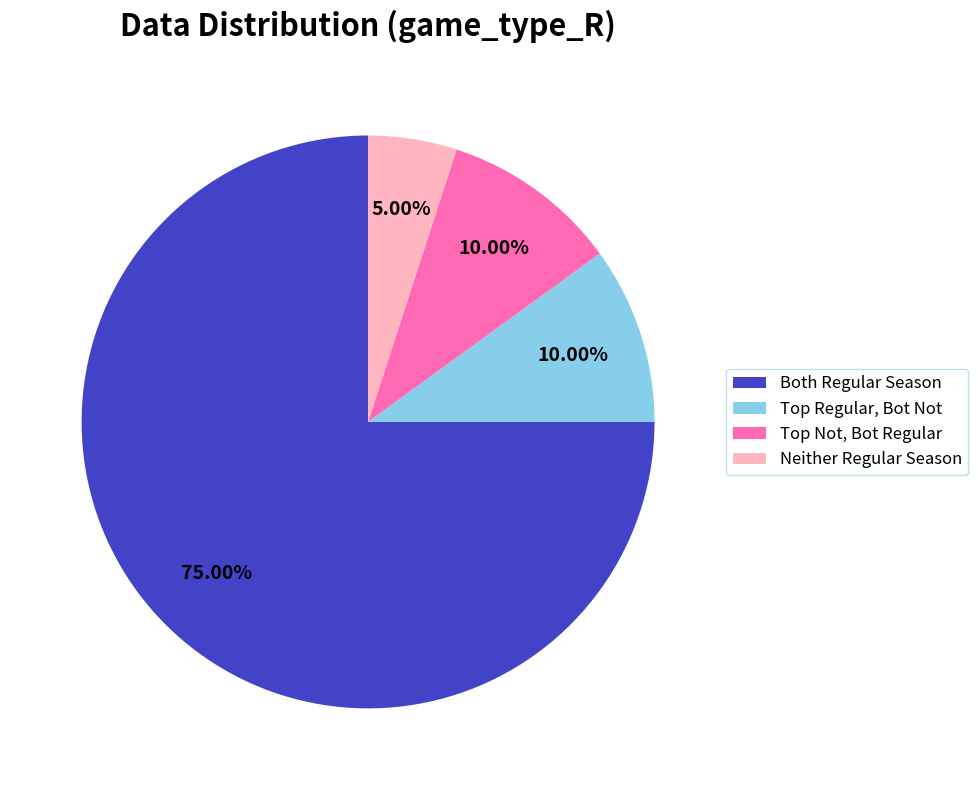

Which has a higher value, Neither Regular Season or Both Regular Season?

Both Regular Season